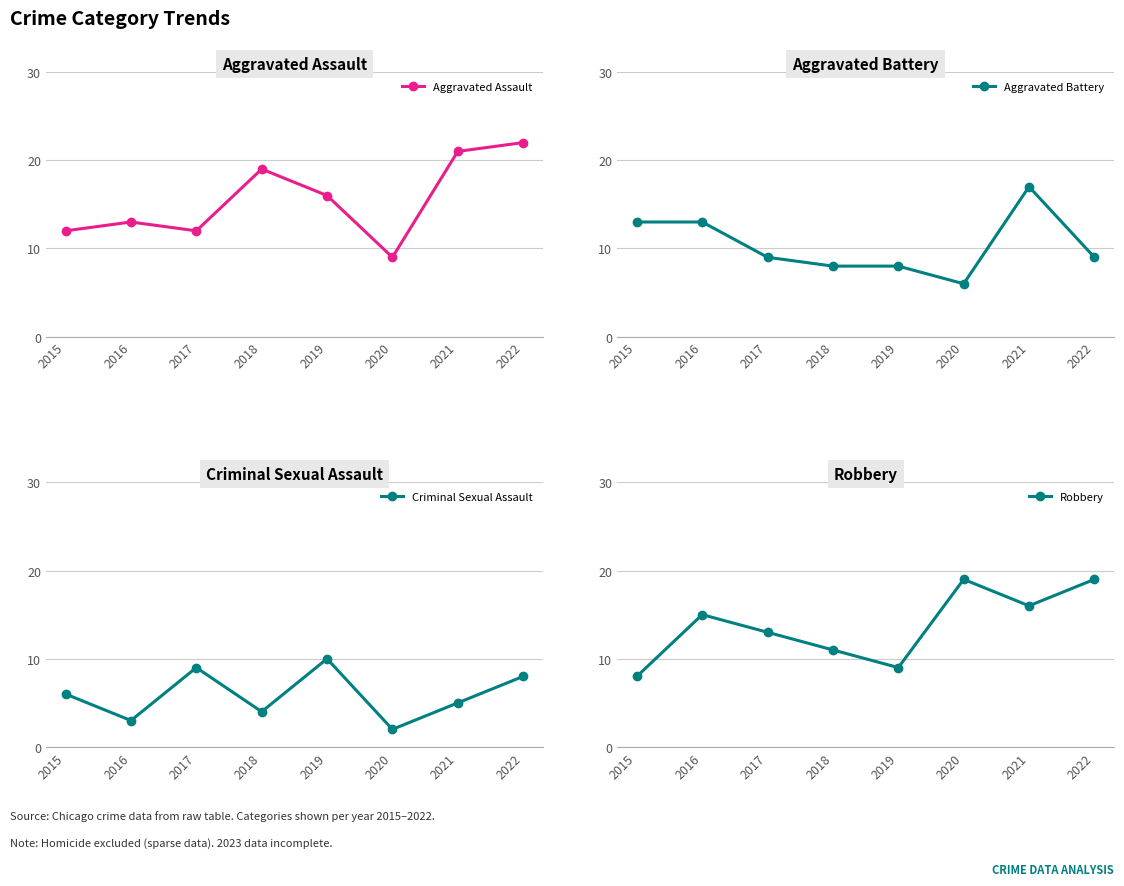

True or false: Robbery has a value of 3 at 2019.

False